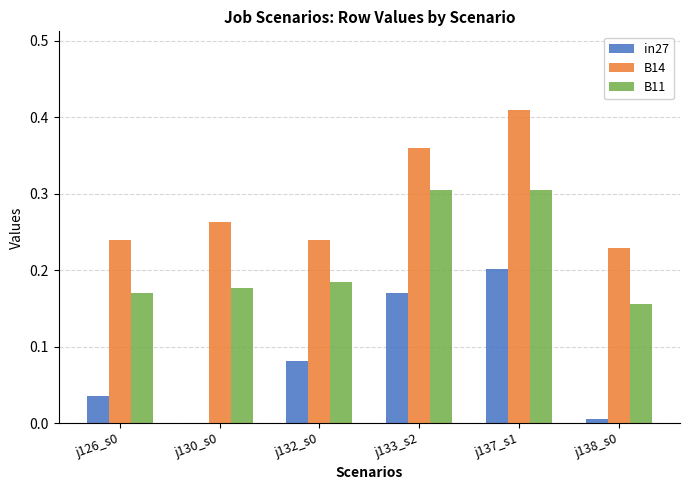

Which series has the widest spread of values?

in27